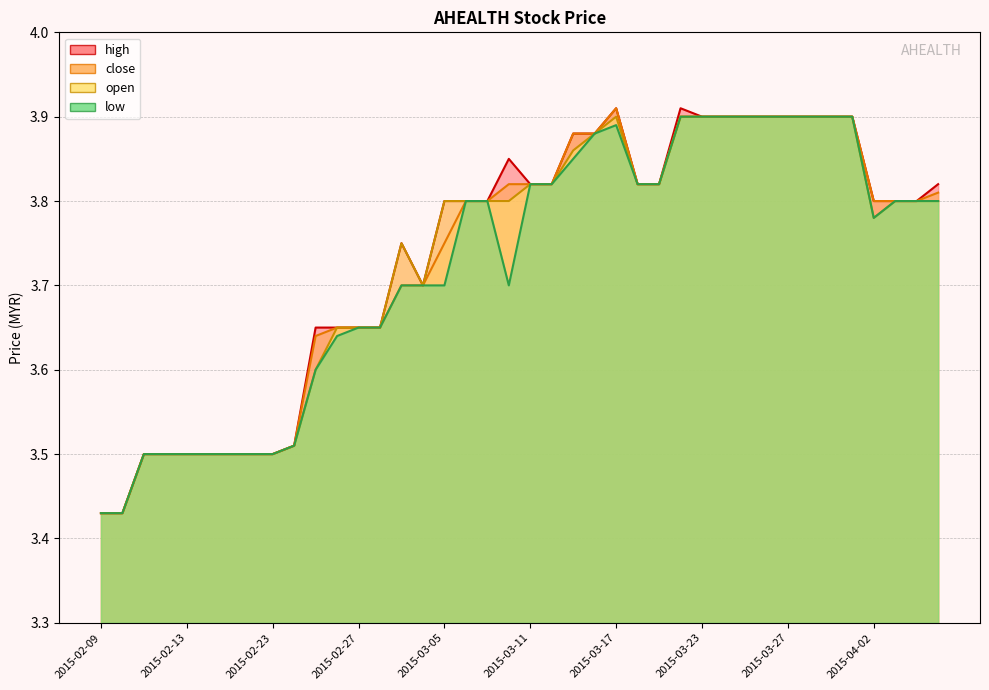

What are all the series names shown in the legend?

high, close, open, low